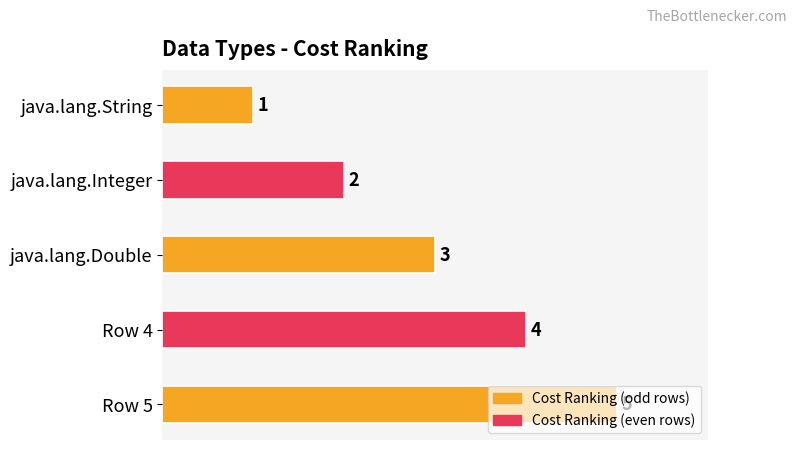

The chart shows a value of 4 at Row 4. True or false?

True